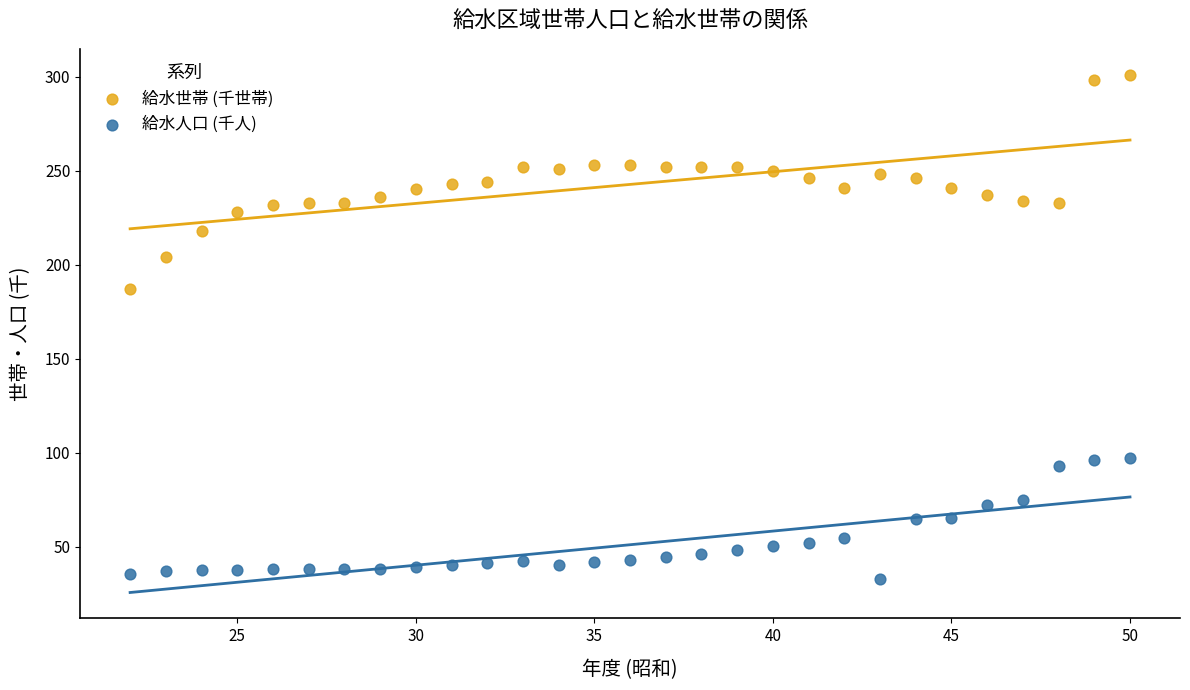

Which series contains the lowest Y value?

給水人口 (千人)